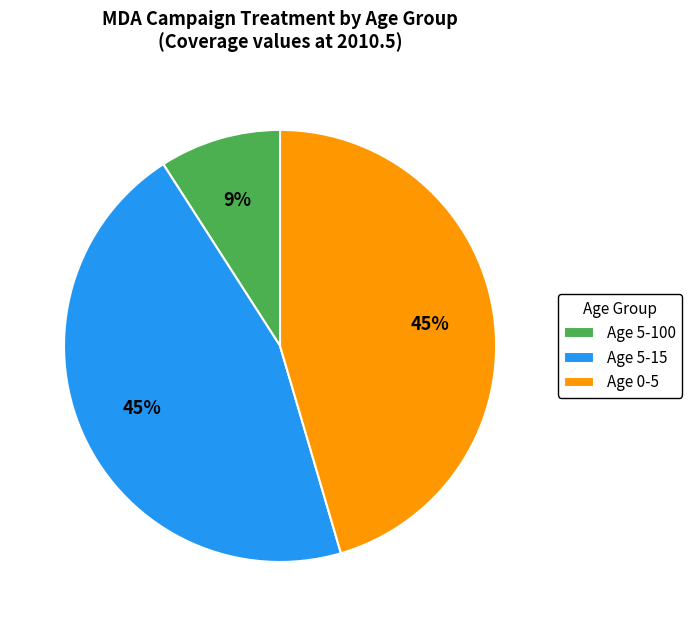

The Age 5-100 slice represents 9% of the pie. True or false?

True